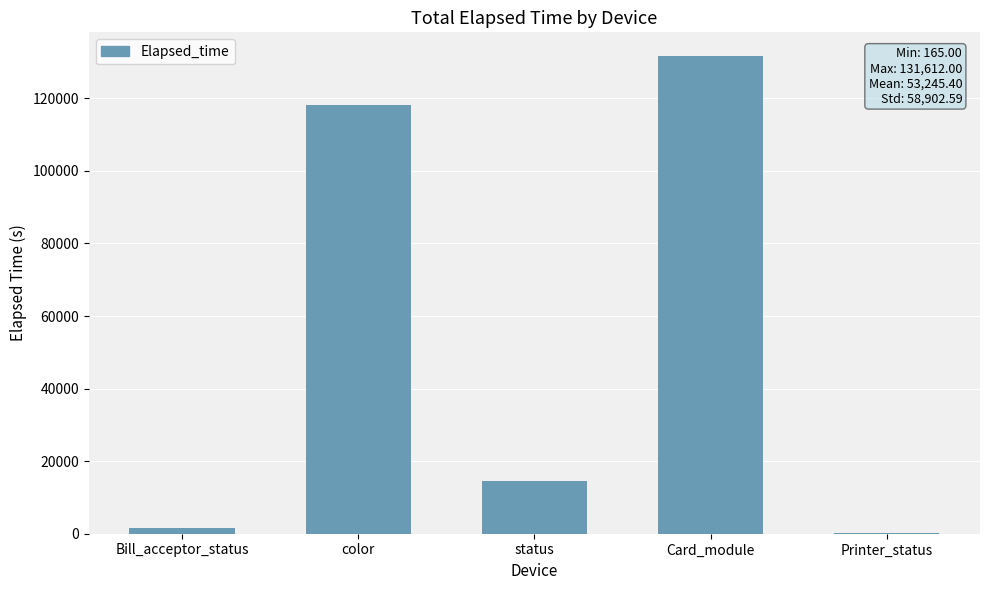

At which label does the data first exceed 14567?

color